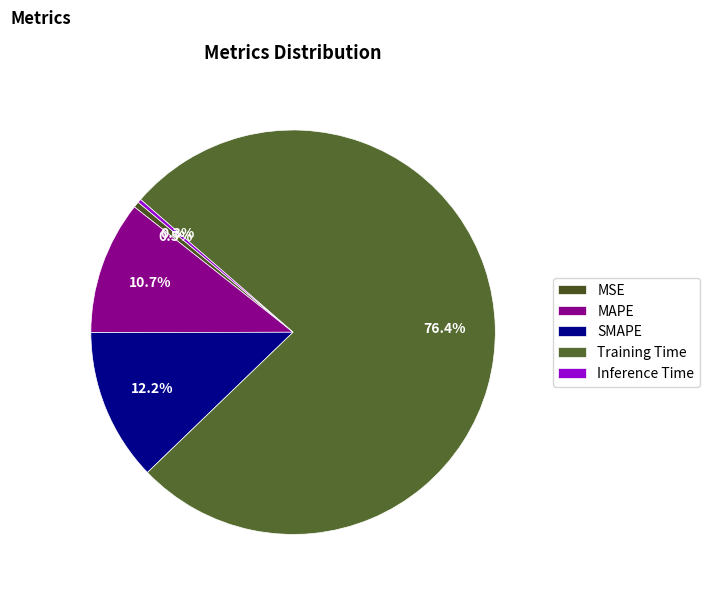

What is the change in value from SMAPE to Inference Time?

-0.3